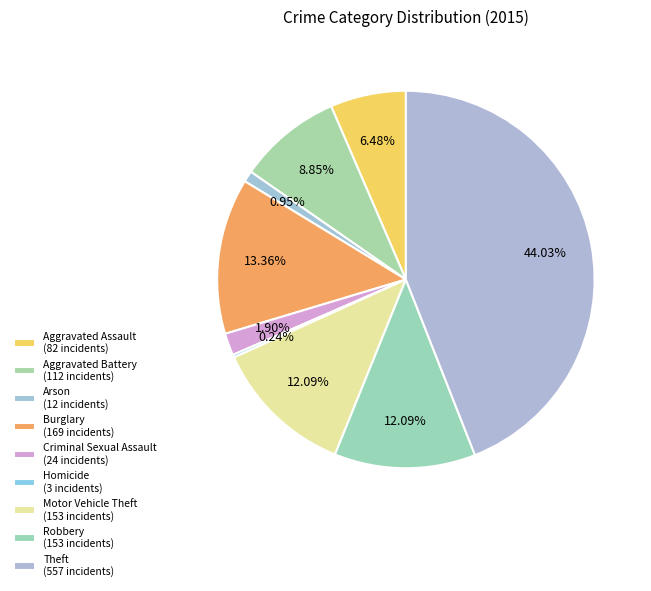

How much of the chart is everything except Aggravated Assault?

93.5%